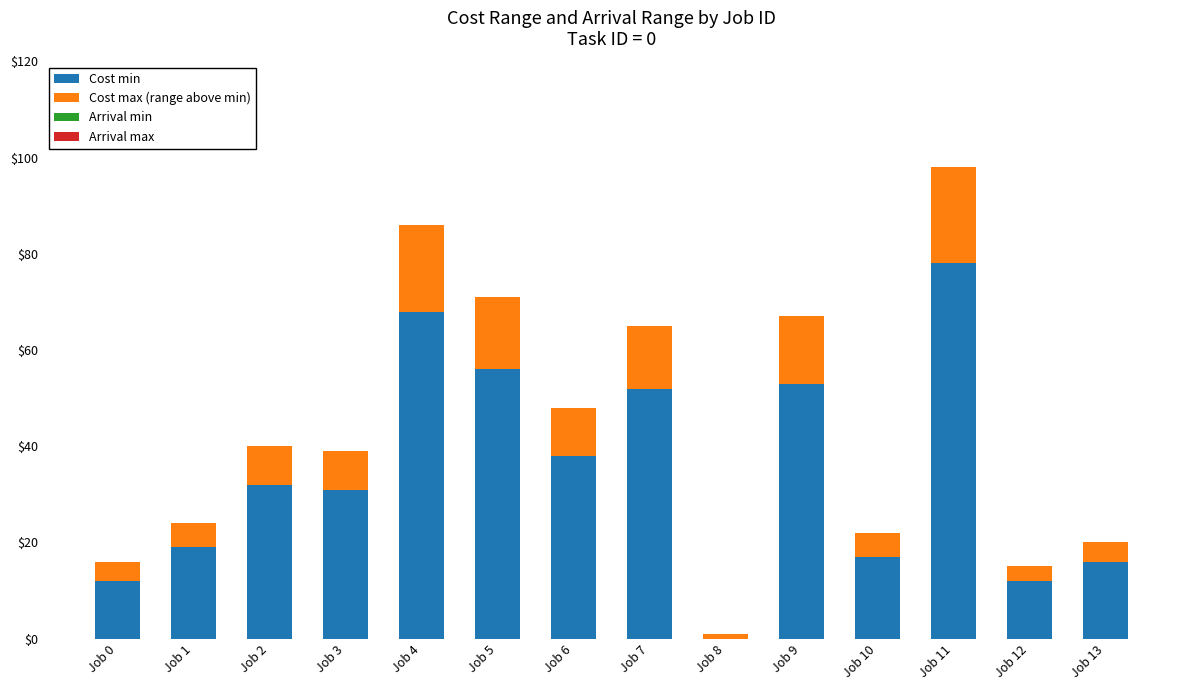

What is the maximum value for Cost min?

78